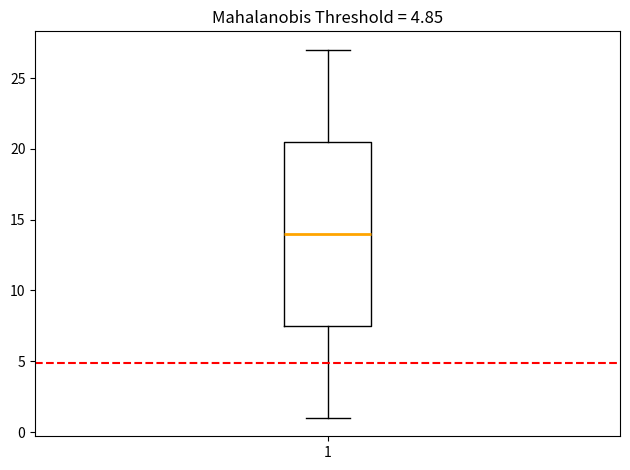

Read this box plot against the y-axis: the position of the median line, the range covered by the box, and the ends of both whiskers. The values are not printed on the chart, so give them approximately, as read against the axis.

median 14.0, box 7.5 to 20.5, whiskers 1.0 to 27.0